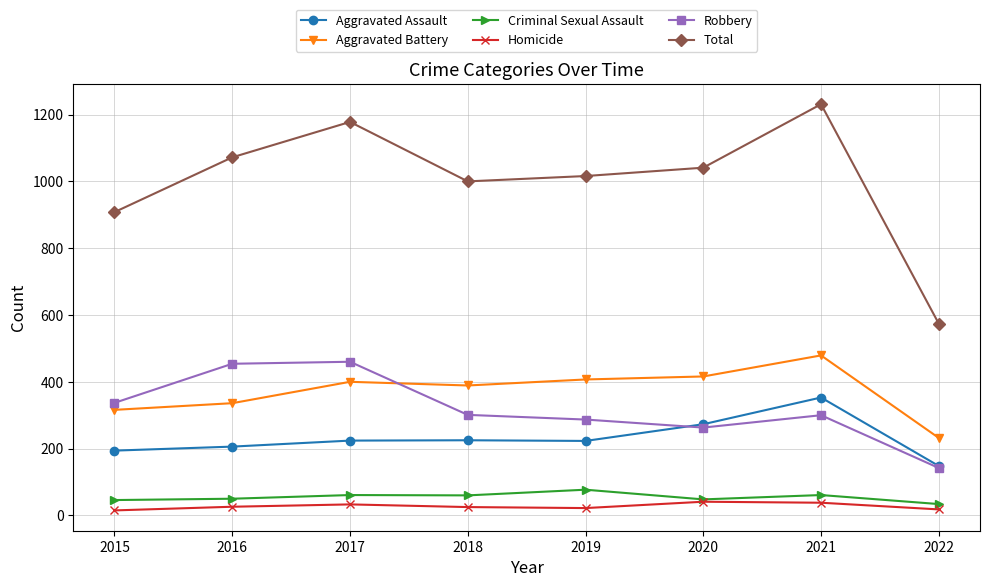

True or false: Total and Aggravated Battery cross at least once.

False